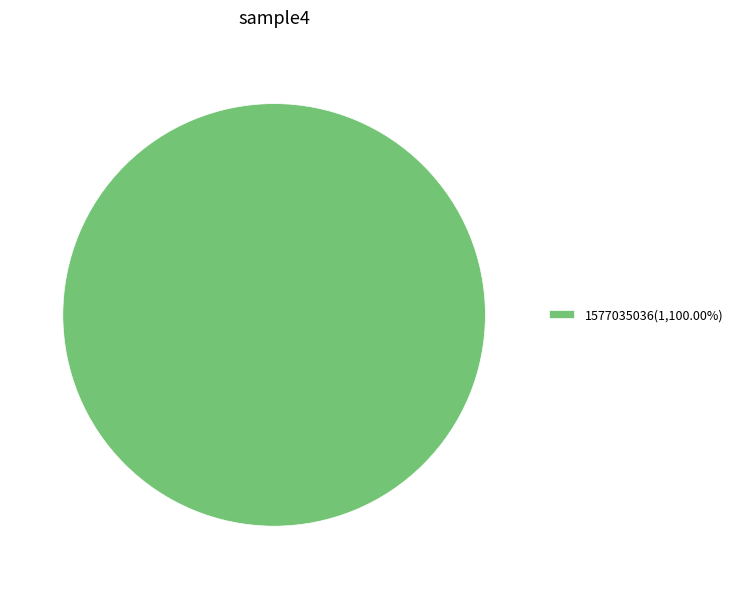

Is there a majority slice in this chart?

Yes